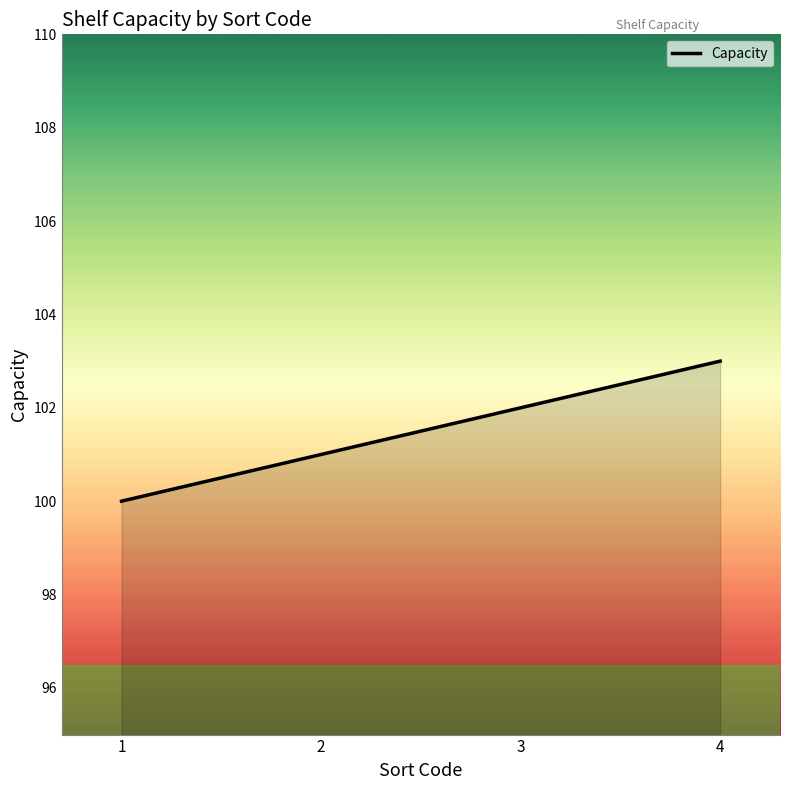

What is the difference between the values at 2 and 1?

1